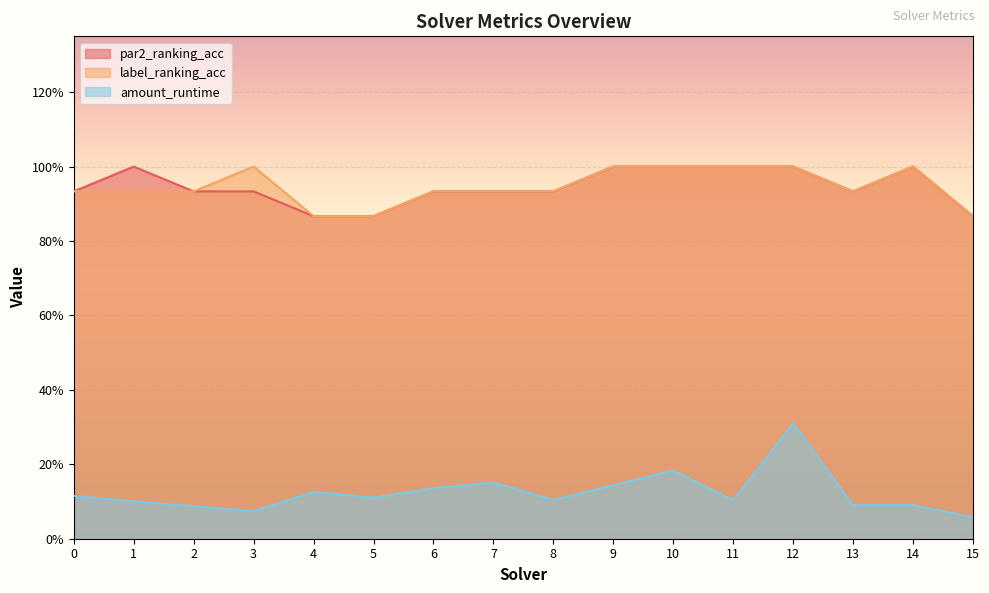

True or false: par2_ranking_acc and amount_runtime cross at least once.

False